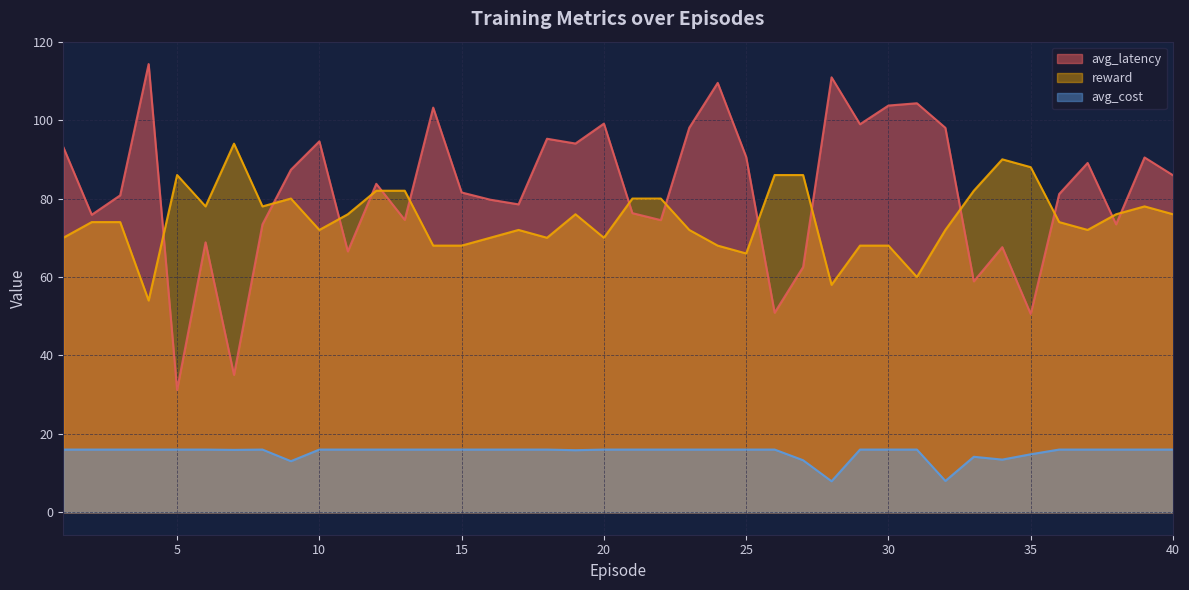

How many interior local valleys does the avg_cost series have?

6